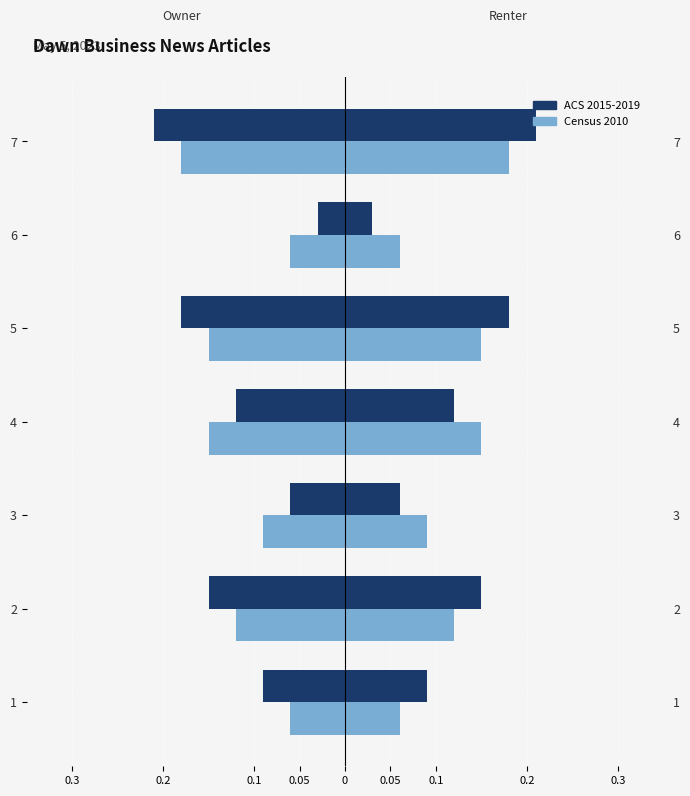

What is the difference between the second highest and second lowest values in the ACS 2015-2019 series?

0.1